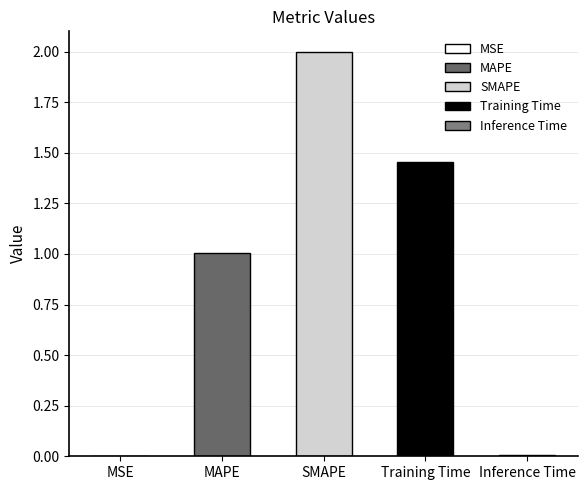

What is the difference between the maximum and minimum values?

2.0